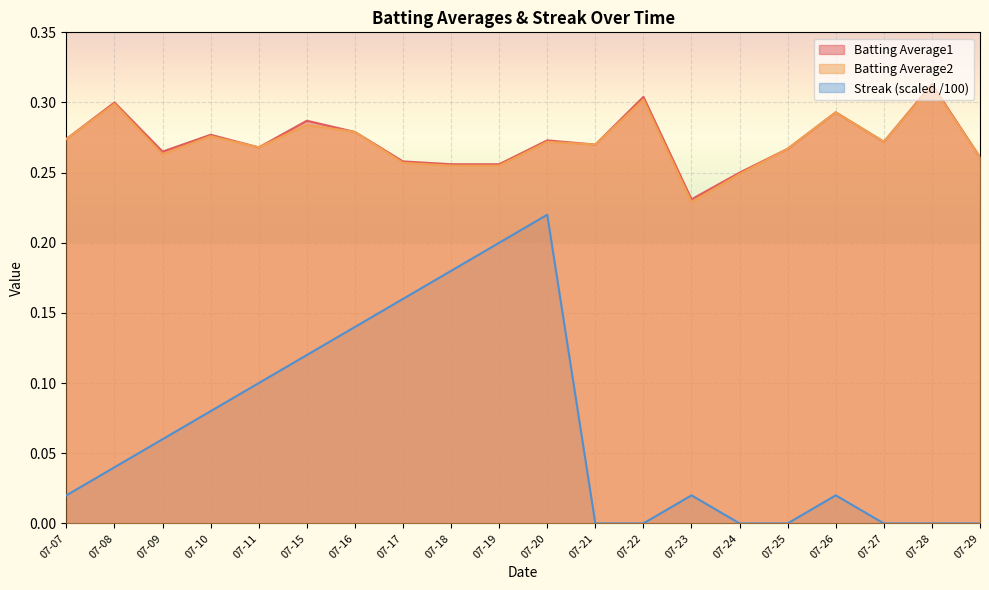

Is it true that Batting Average2 equals 0.1 at 07-15?

False